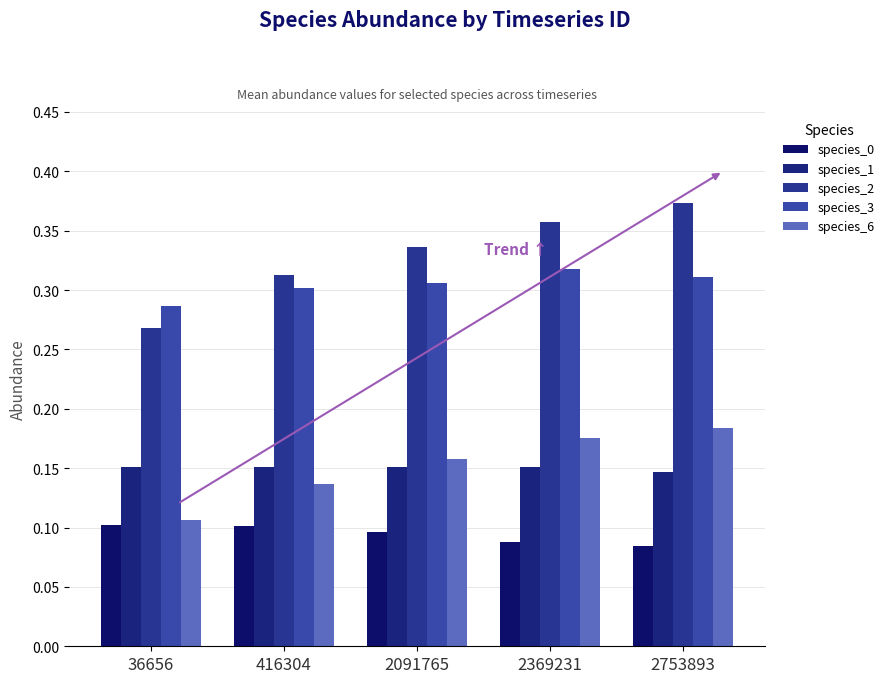

How many series are shown in this chart?

5